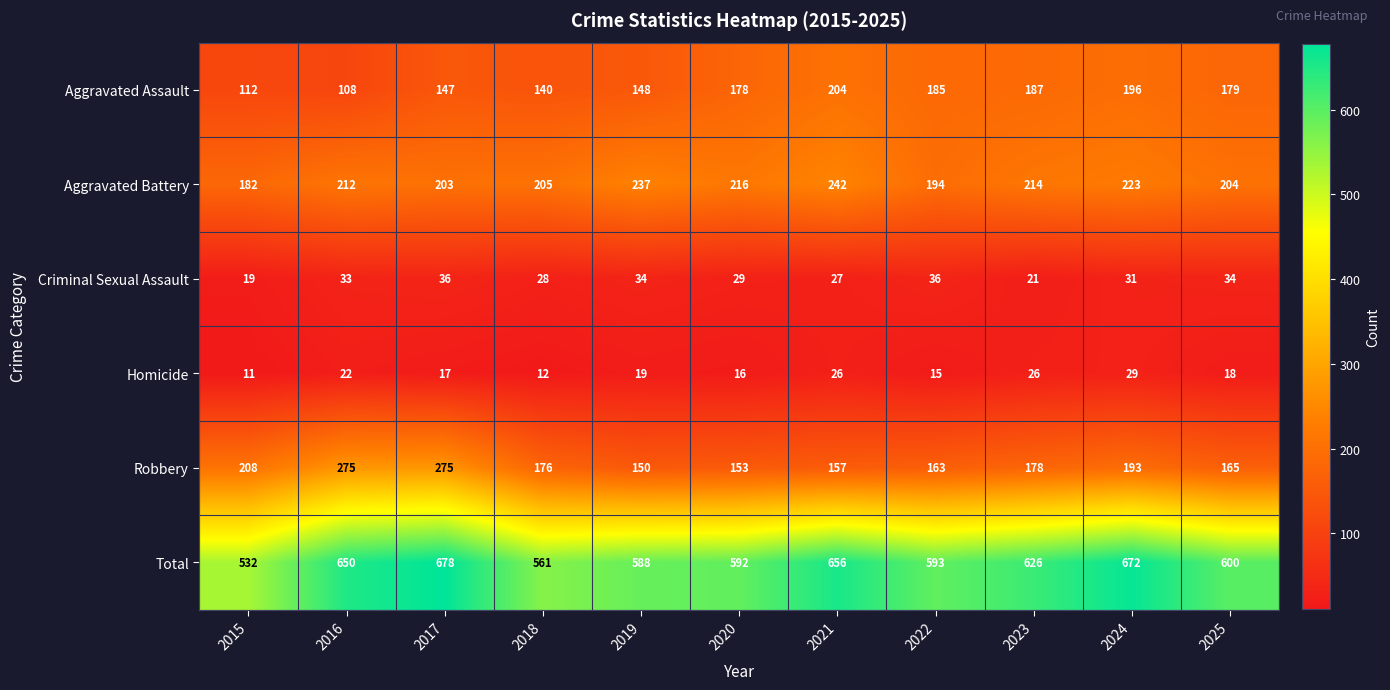

At which label does Aggravated Assault reach its minimum?

2016